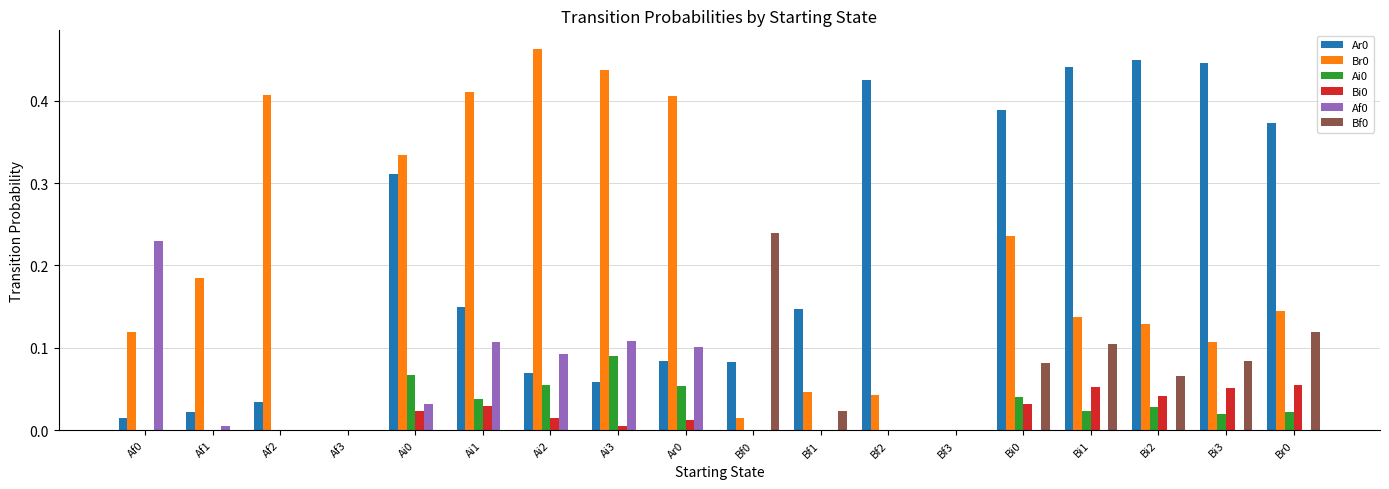

What is the sum of all Bf0 values?

0.7